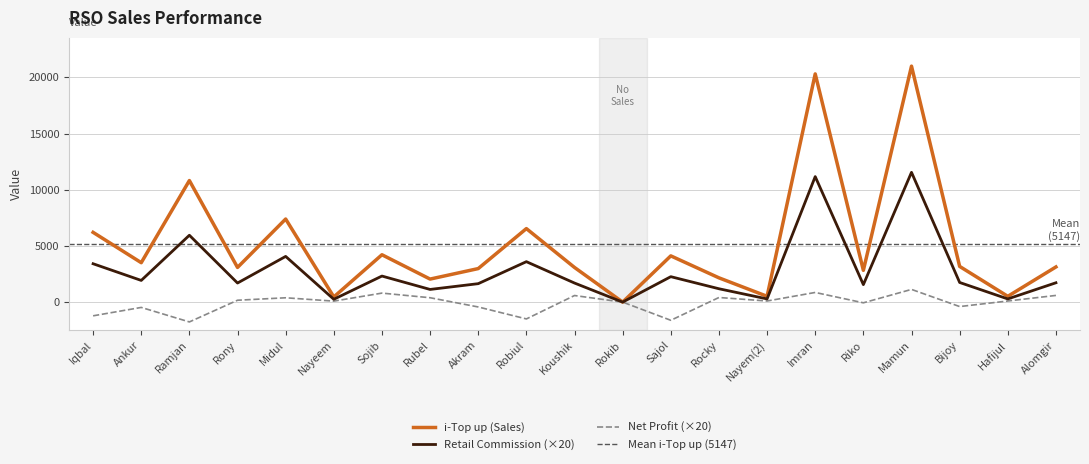

What is the difference between the highest and lowest values at Rocky?

1749.6